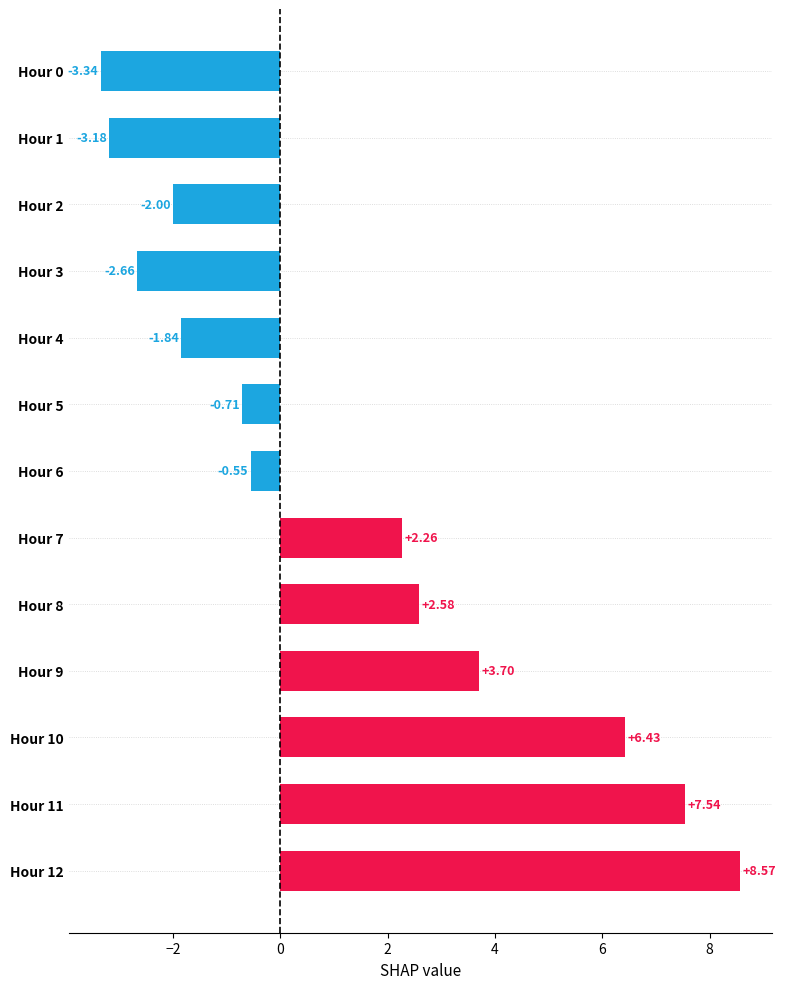

Rank the categories by value from lowest to highest.

Hour 0, Hour 1, Hour 3, Hour 2, Hour 4, Hour 5, Hour 6, Hour 7, Hour 8, Hour 9, Hour 10, Hour 11, Hour 12